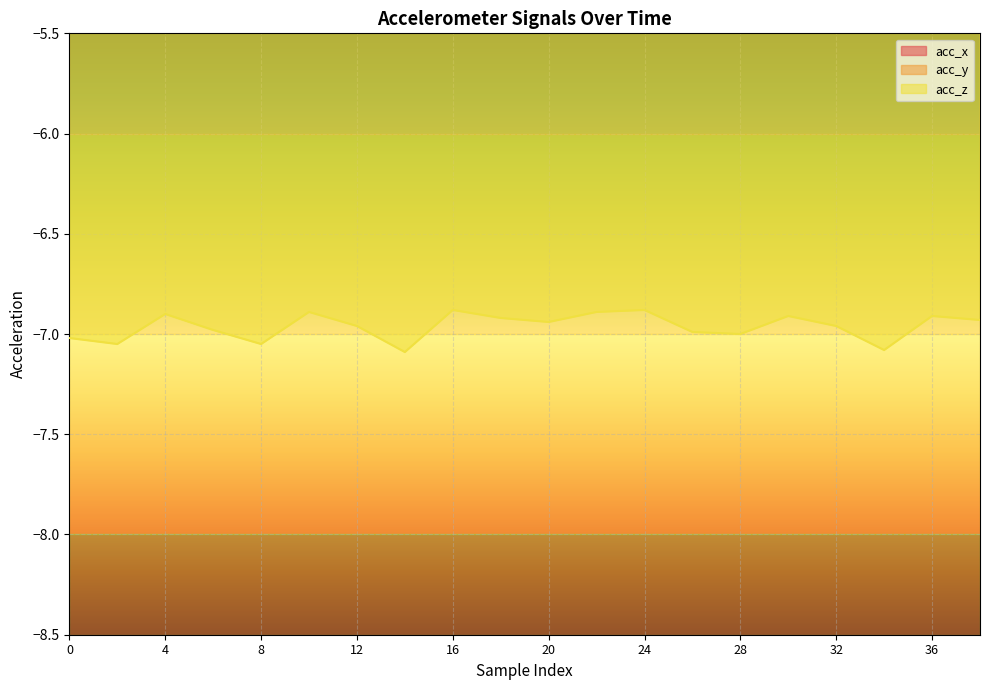

Is it true that acc_z equals -7.0 at 0?

True